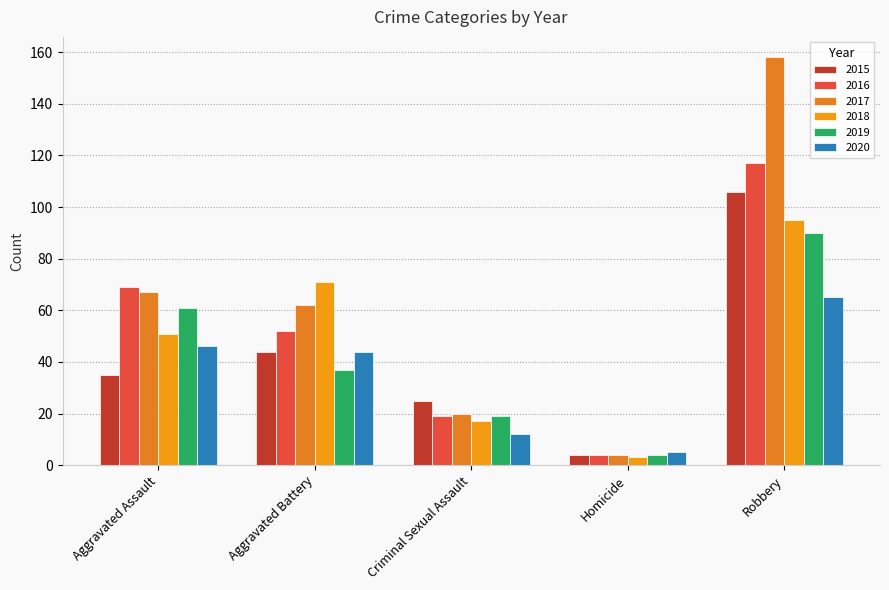

The value of 2018 at Robbery is 95. True or false?

True